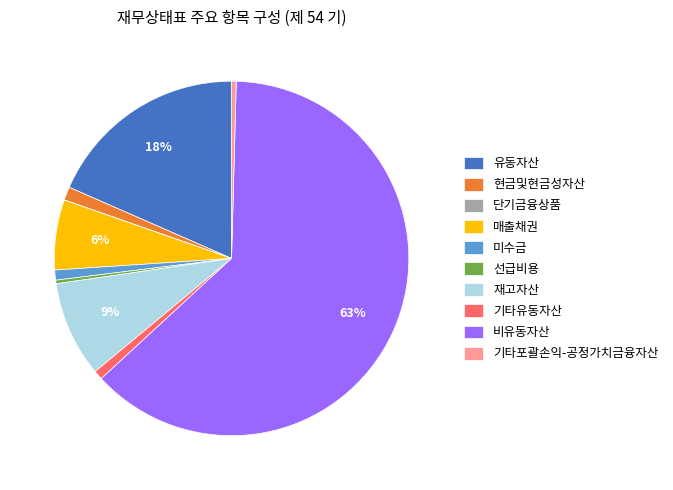

To the nearest percent, what is the combined percentage of 미수금 and 기타유동자산?

2%